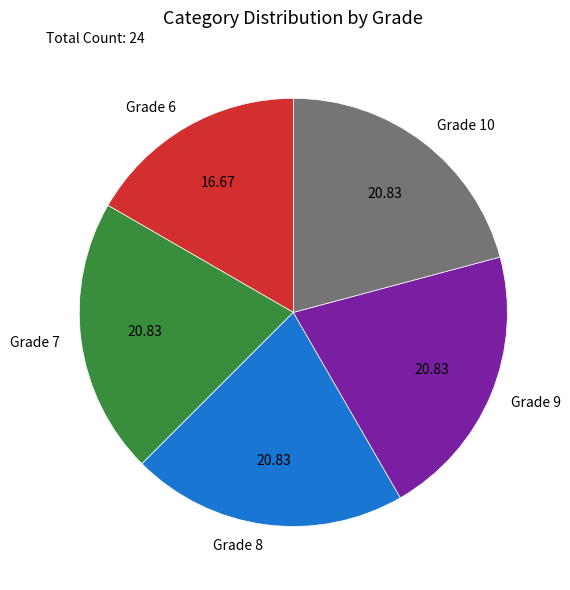

What is the ratio of the value at Grade 9 to the value at Grade 10?

1.0